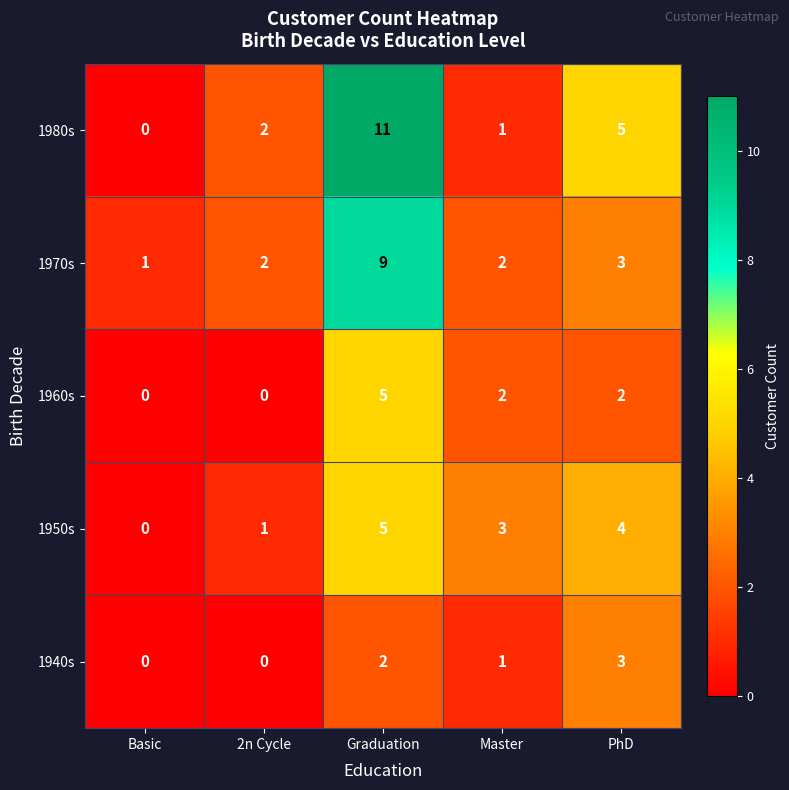

True or false: 1950s has a value of 0 at 2n Cycle.

False